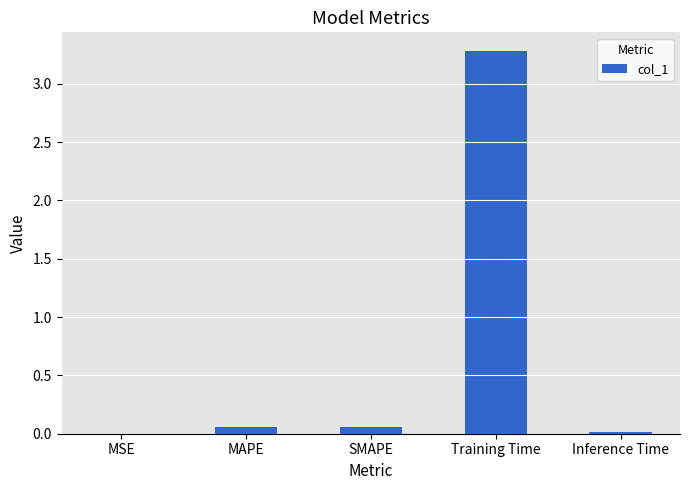

Is it true that the value at Inference Time is 0.0?

True